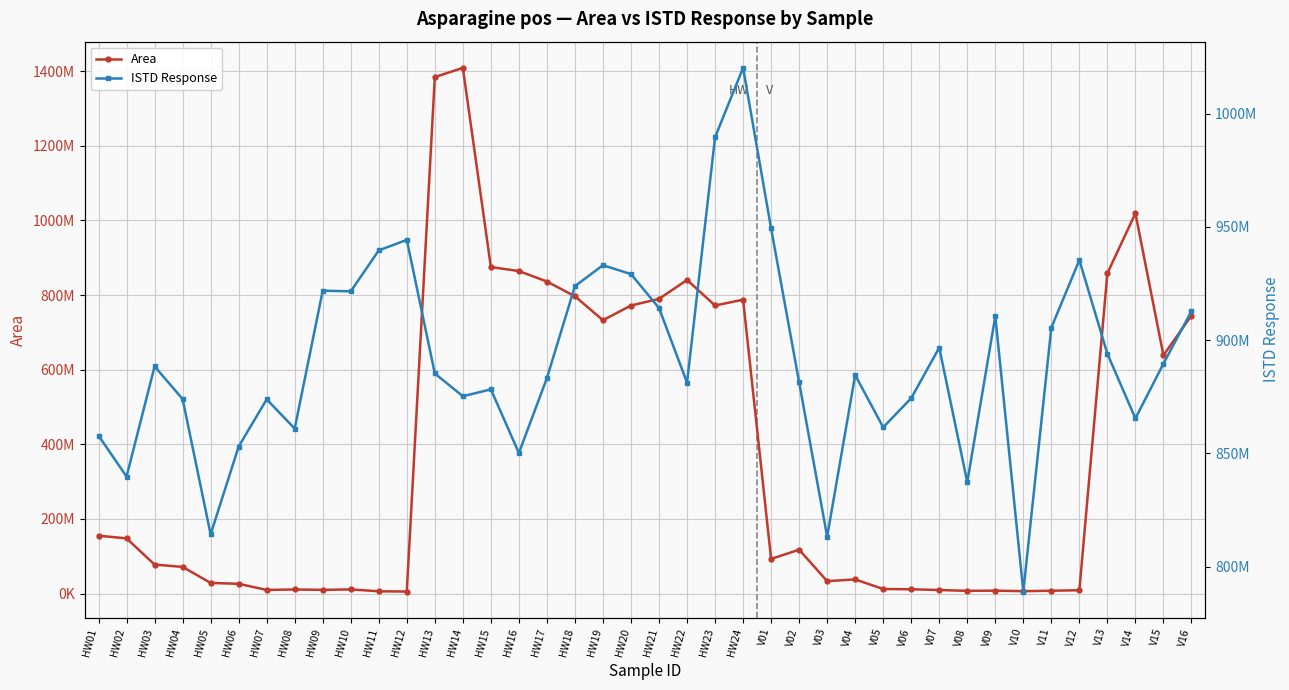

Between which two adjacent categories do ISTD Response and Area first intersect?

HW12 and HW13